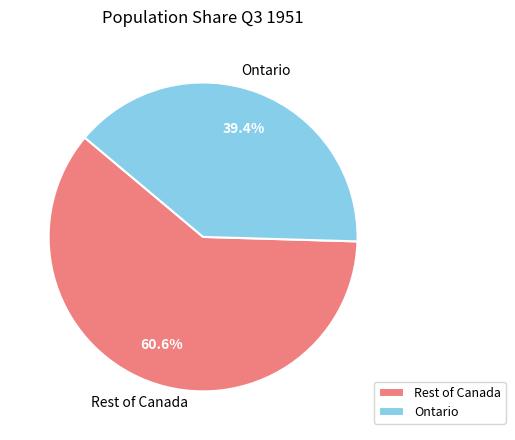

Rank the categories by value from lowest to highest.

Ontario, Rest of Canada